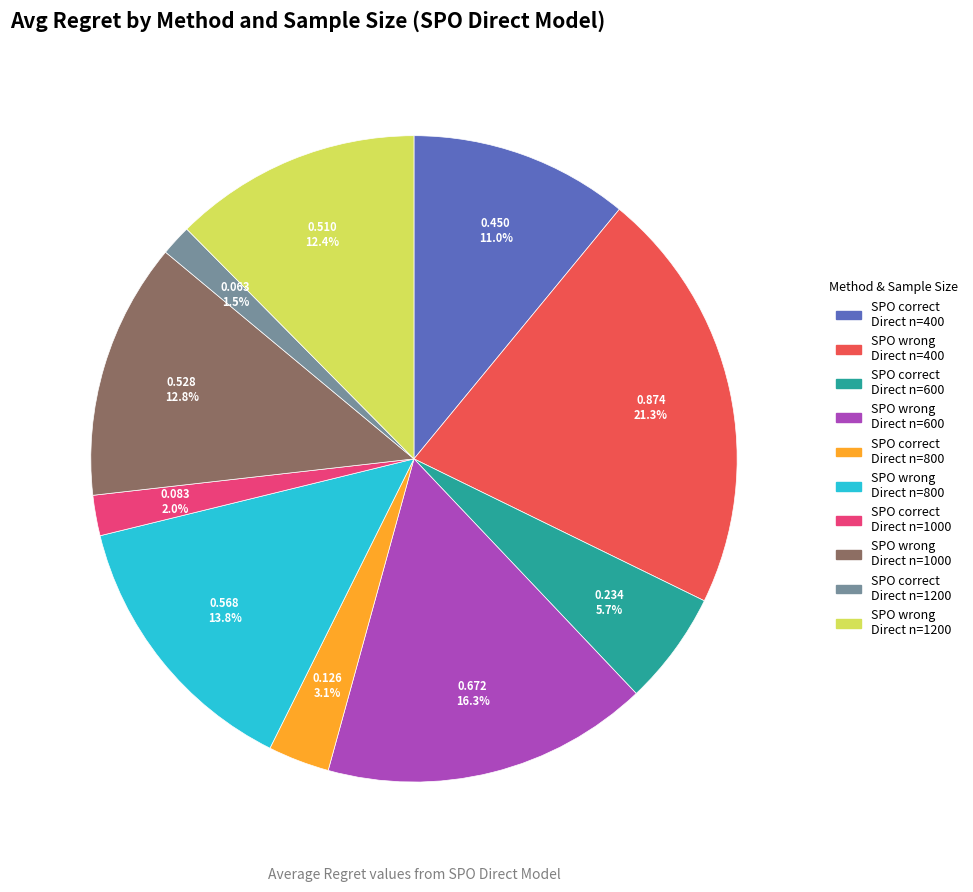

How many segments does this pie chart have?

10